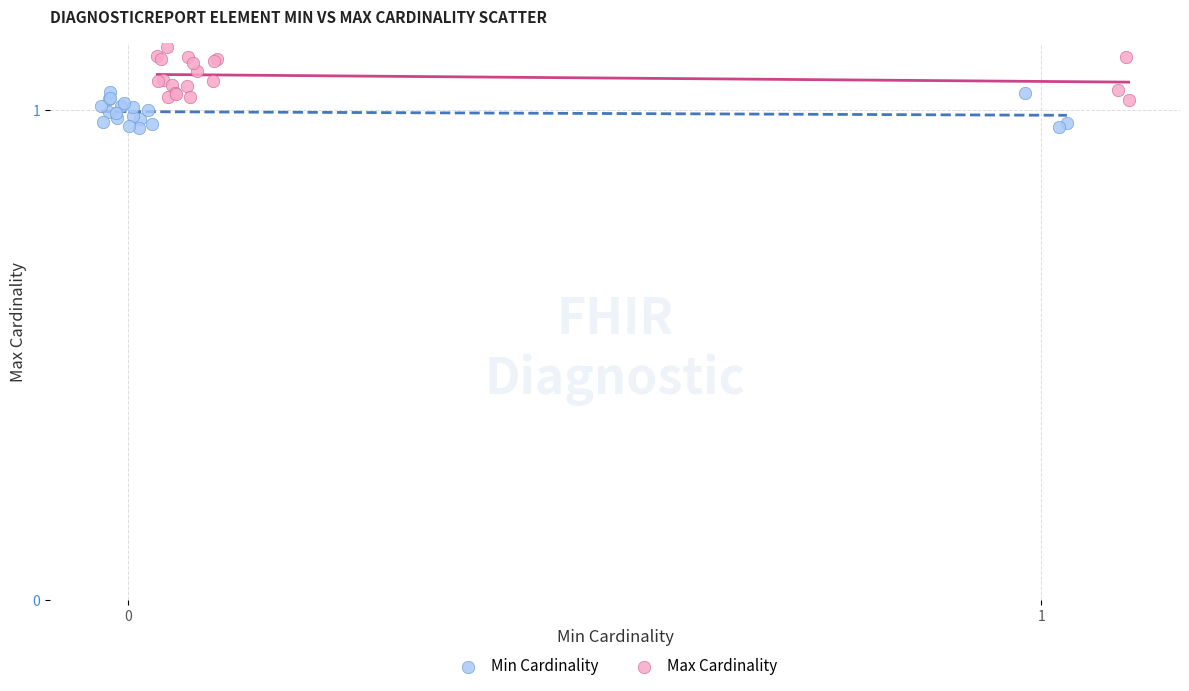

Which series contains the lowest Y value?

Min Cardinality